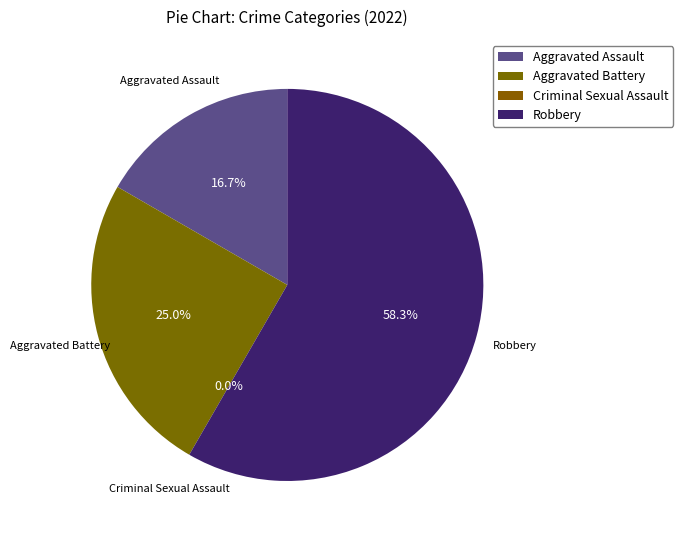

True or false: Aggravated Battery accounts for 25% of the total.

True